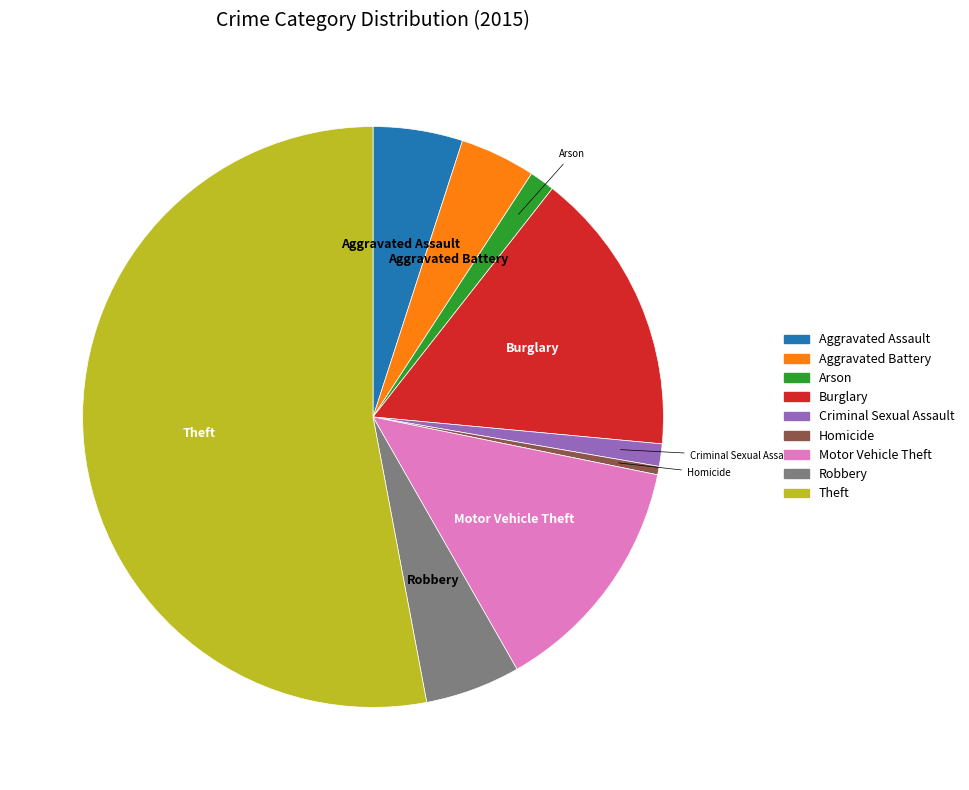

What is the largest slice in the pie chart?

Theft